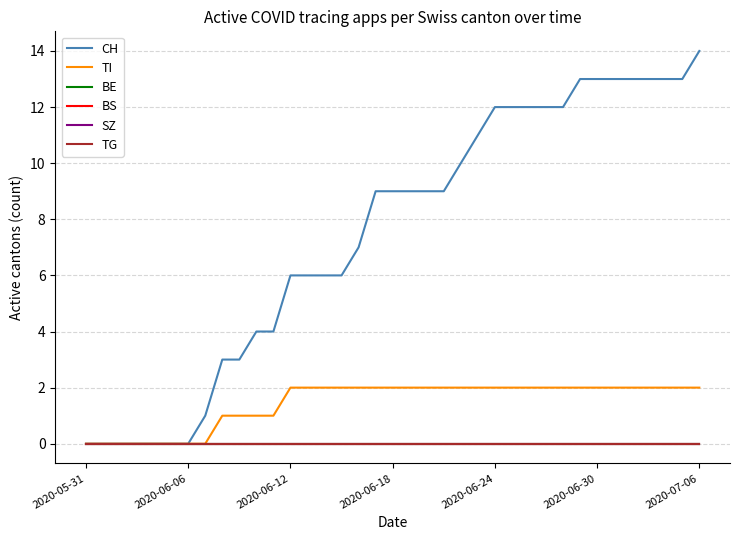

Does the chart display data point markers on the line(s)?

No